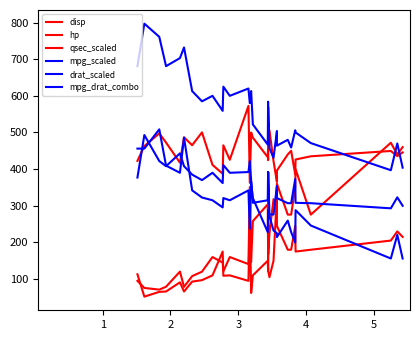

True or false: hp and mpg_drat_combo intersect in this chart.

False